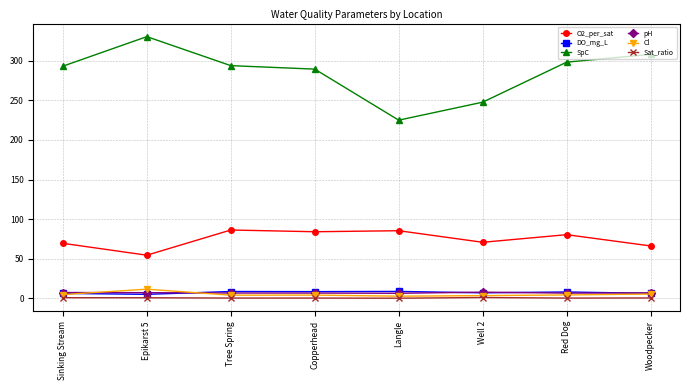

The value of O2_per_sat at Langle is 85.5. True or false?

True